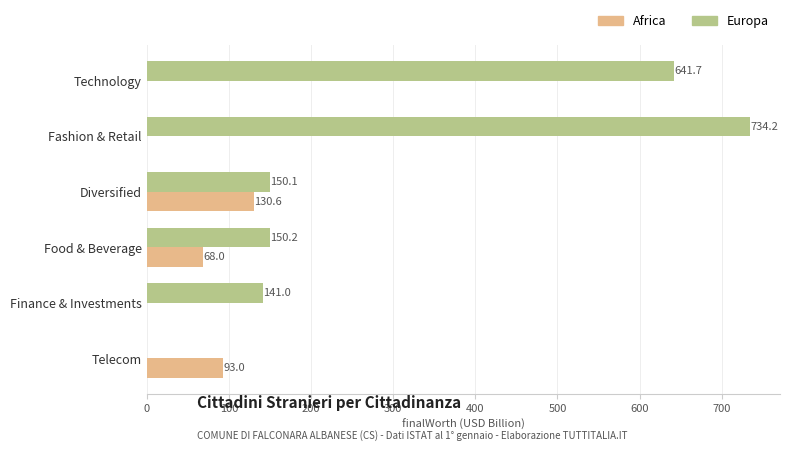

How many positive values does the Europa series have?

5